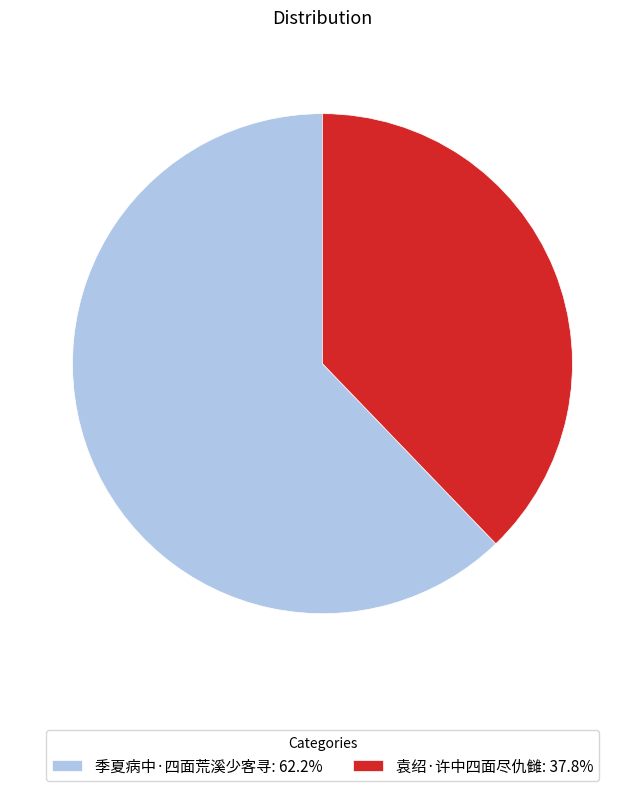

True or false: 袁绍·许中四面尽仇雠 accounts for 38% of the total.

True